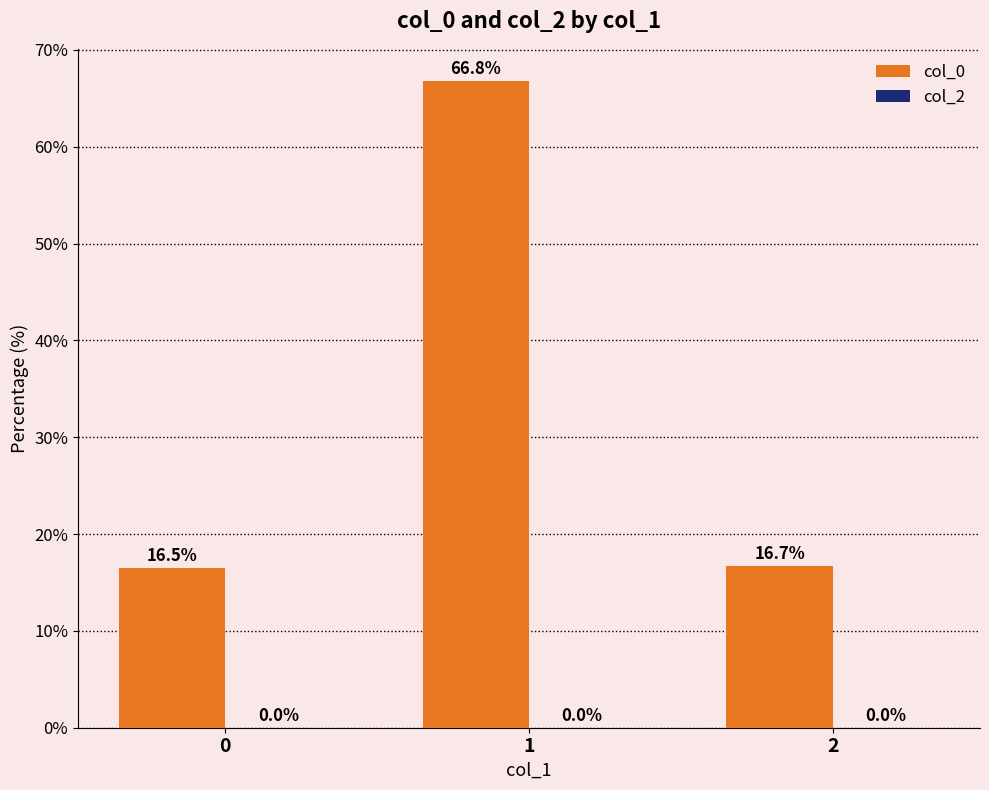

Which has a higher value, 0 or 2?

2